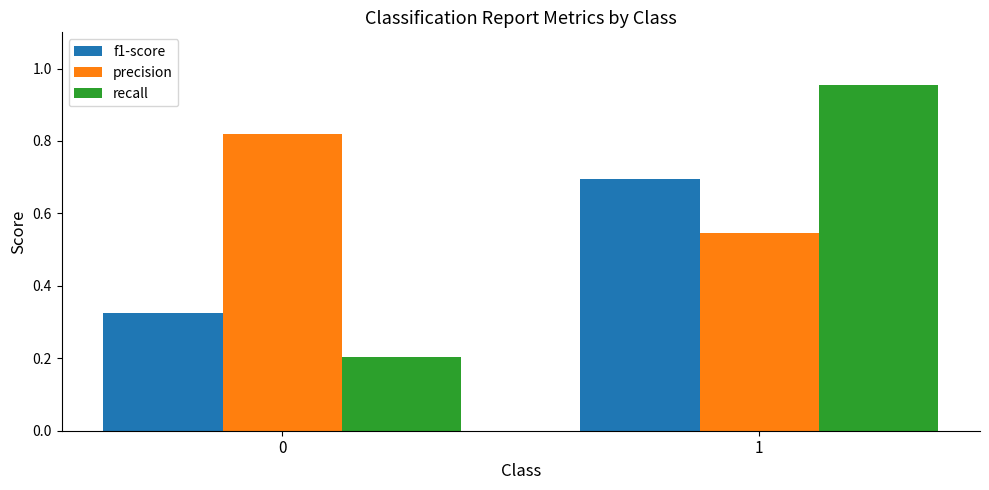

List the series in order of their peak value, highest first.

recall, precision, f1-score